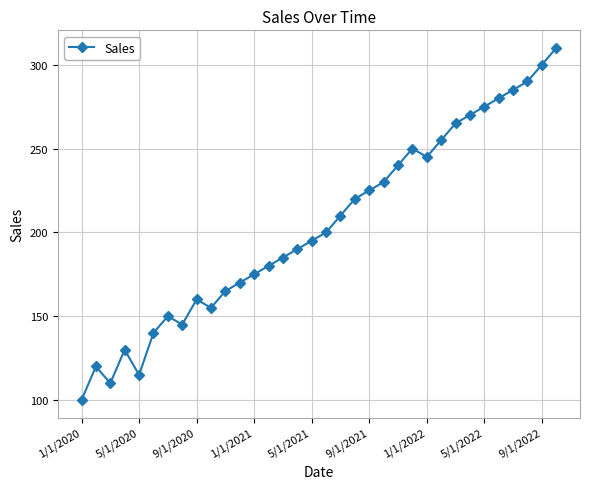

True or false: the data has more than 0 interior local peaks.

True